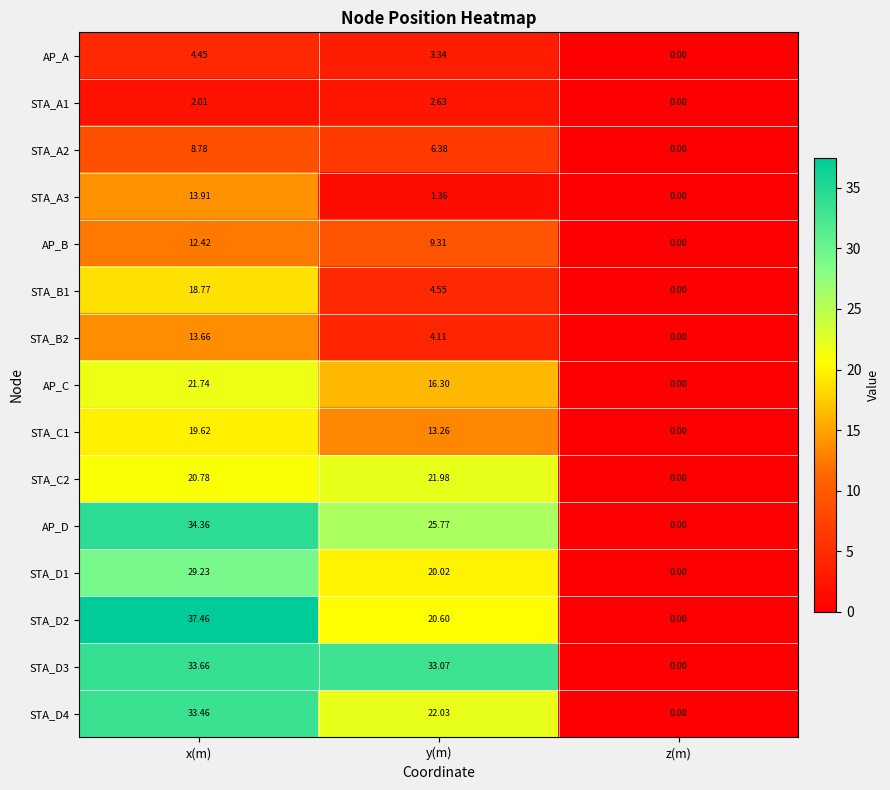

How many data points does each series have?

3